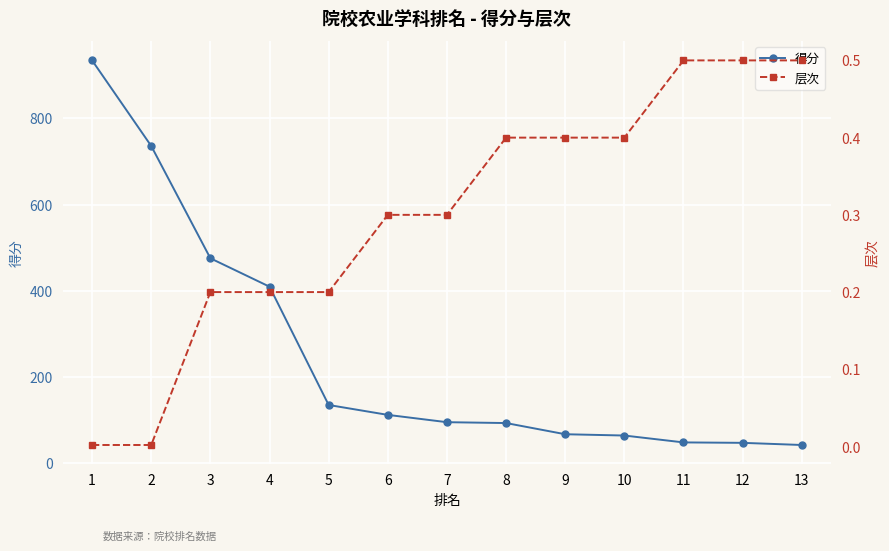

Rank the categories by 层次 value from lowest to highest.

1, 2, 3, 4, 5, 6, 7, 8, 9, 10, 11, 12, 13